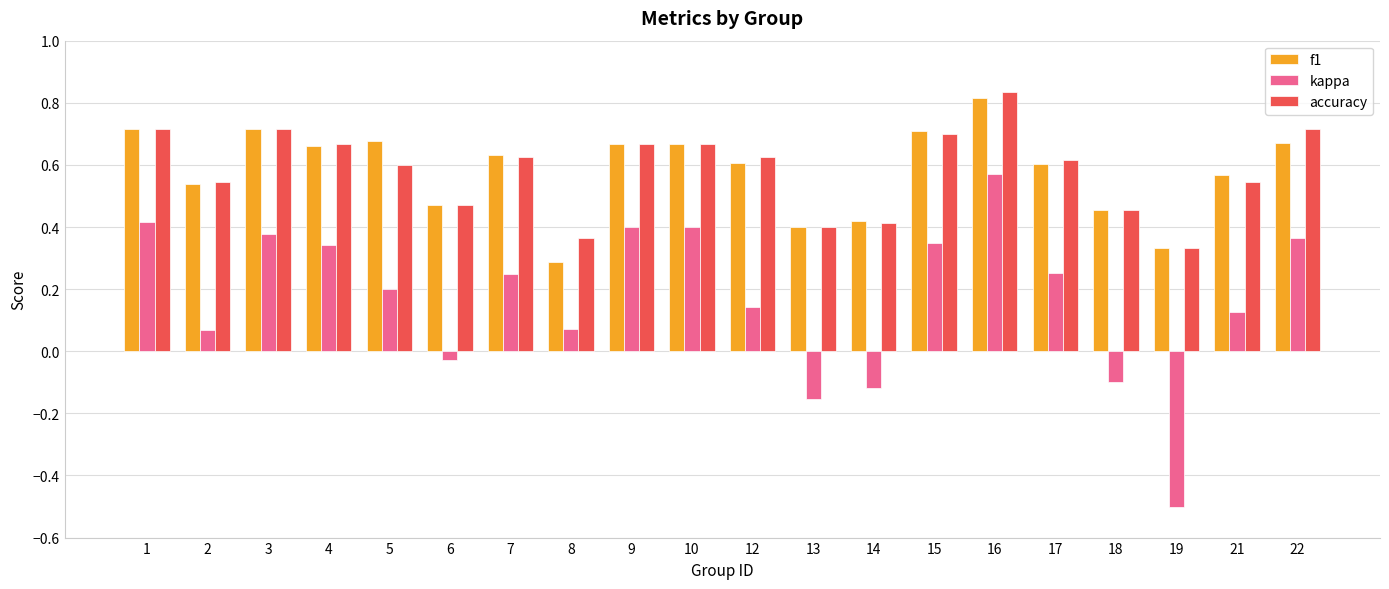

Which series has the largest range (max minus min)?

kappa